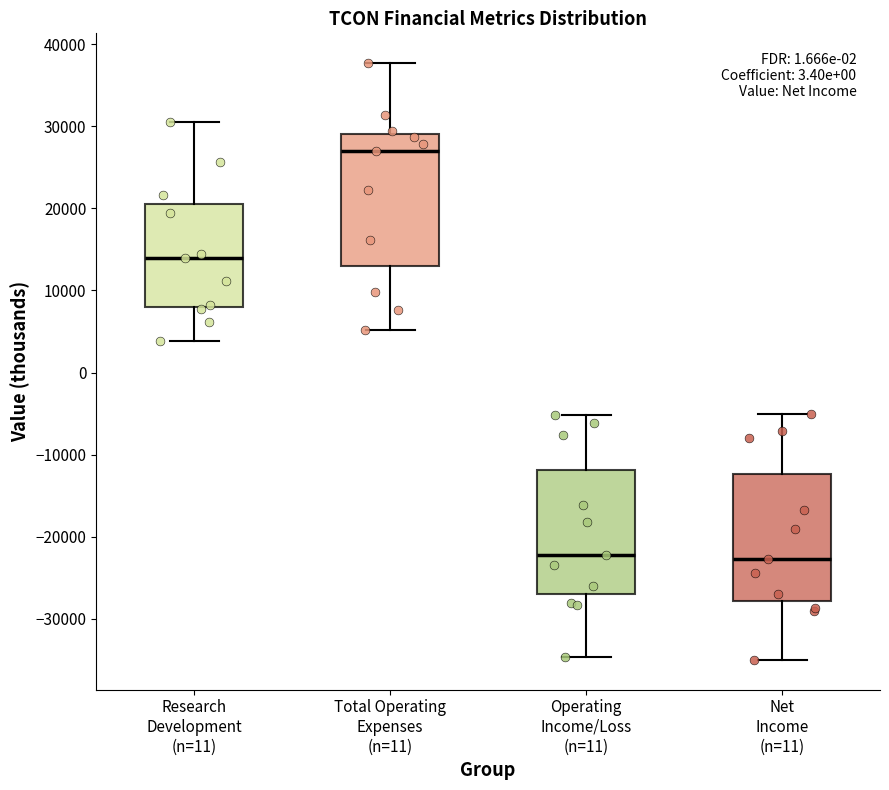

Reading left to right, transcribe this box plot: for each box, give where its median line is, the range the box spans, and where its two whiskers end, as read against the y-axis. The values are not printed on the chart, so give them approximately, as read against the axis.

Research Development (n=11): median 14000, box 8000 to 21000, whiskers 4000 to 31000
Total Operating Expenses (n=11): median 27000, box 13000 to 29000, whiskers 5000 to 38000
Operating Income/Loss (n=11): median -22000, box -27000 to -12000, whiskers -35000 to -5000
Net Income (n=11): median -23000, box -28000 to -12000, whiskers -35000 to -5000